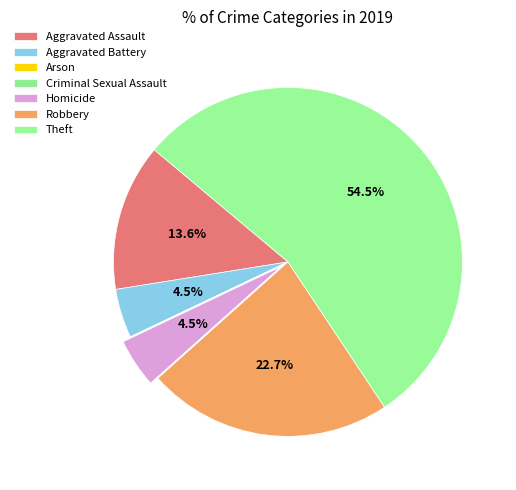

Which slice is the largest?

Theft